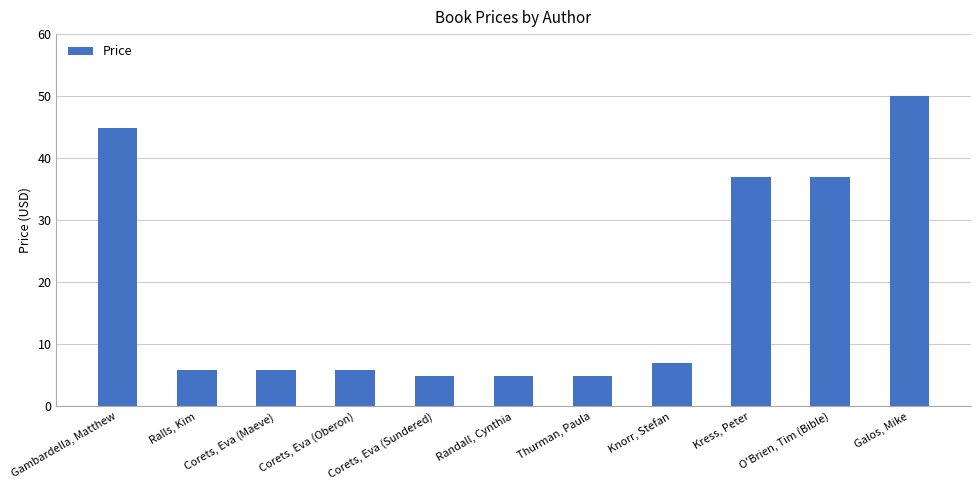

Between Randall, Cynthia and Corets, Eva (Oberon), which is larger?

Corets, Eva (Oberon)